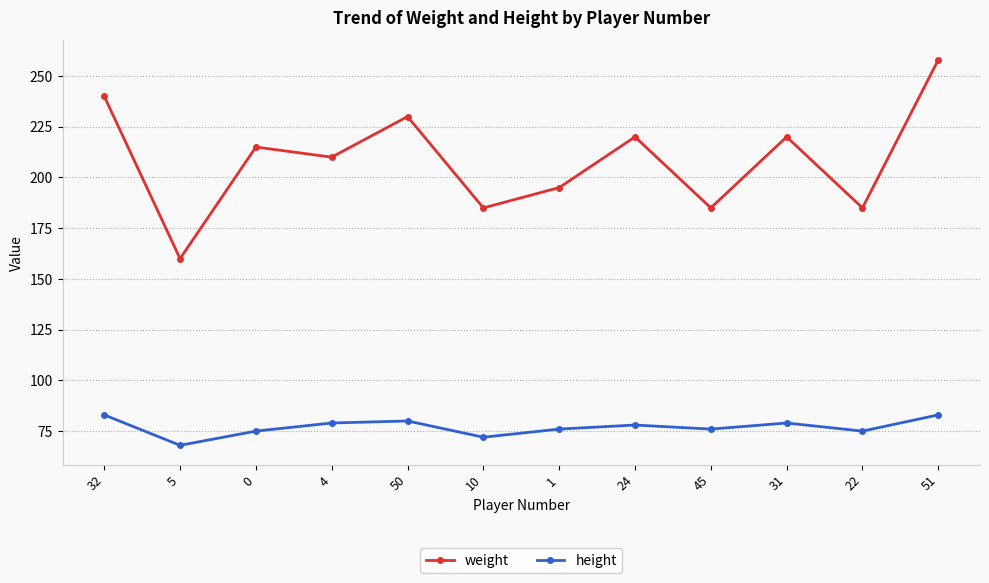

Reading right to left, extract all data points from this chart.

weight: 51=258	22=185	31=220	45=185	24=220	1=195	10=185	50=230	4=210	0=215	5=160	32=240
height: 51=83	22=75	31=79	45=76	24=78	1=76	10=72	50=80	4=79	0=75	5=68	32=83